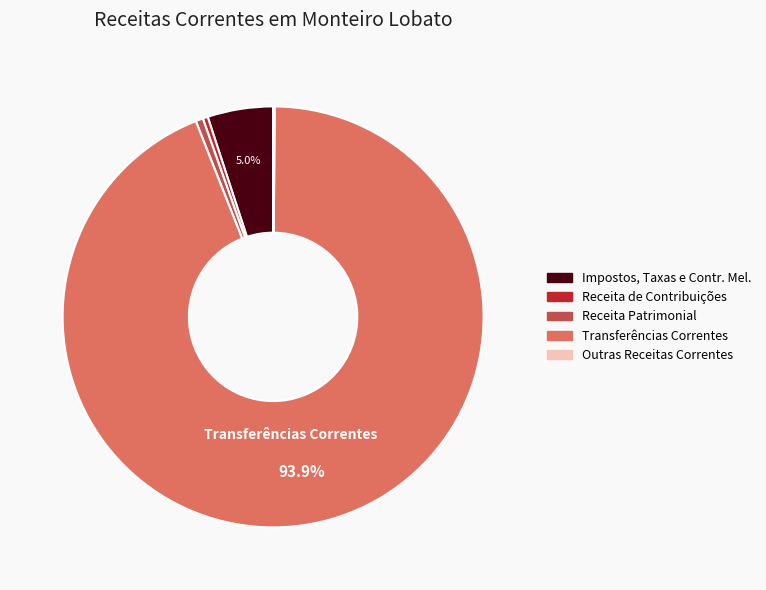

What percentage is NOT represented by Impostos, Taxas e Contr. Mel.?

95.0%